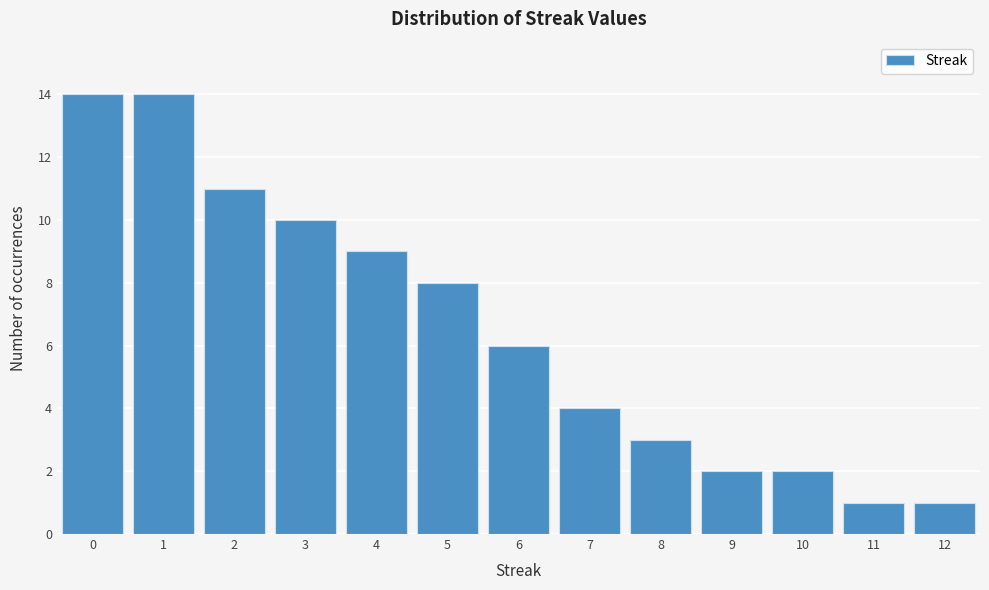

Reading left to right, list every bar in this chart as the range it spans on the x-axis followed by its height. The values are not printed on the chart, so give them approximately, as read against the axis.

-0.5 to 0.5: 14
0.5 to 1.5: 14
1.5 to 2.5: 11
2.5 to 3.5: 10
3.5 to 4.5: 9
4.5 to 5.5: 8
5.5 to 6.5: 6
6.5 to 7.5: 4
7.5 to 8.5: 3
8.5 to 9.5: 2
9.5 to 10.5: 2
10.5 to 11.5: 1
11.5 to 12.5: 1